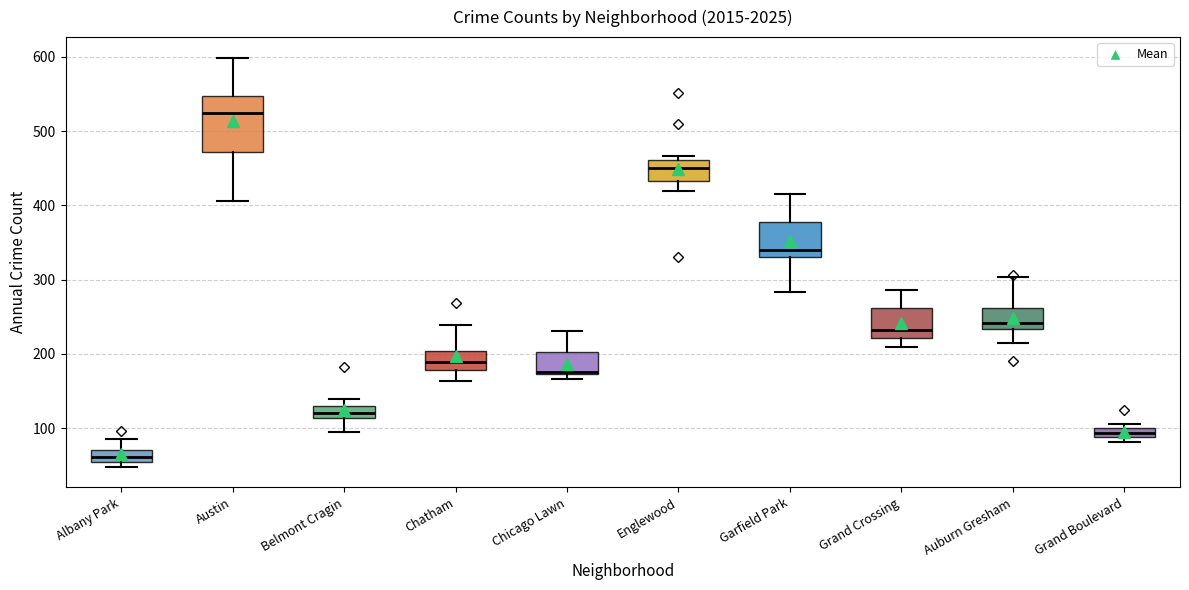

Comparing the boxes themselves (not the whiskers), which one is the tallest?

Austin